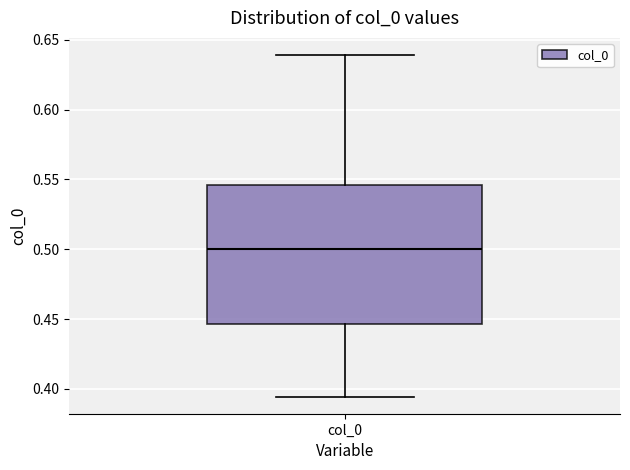

Read this box plot against the y-axis: the position of the median line, the range covered by the box, and the ends of both whiskers. The values are not printed on the chart, so give them approximately, as read against the axis.

median 0.500, box 0.445 to 0.545, whiskers 0.395 to 0.640